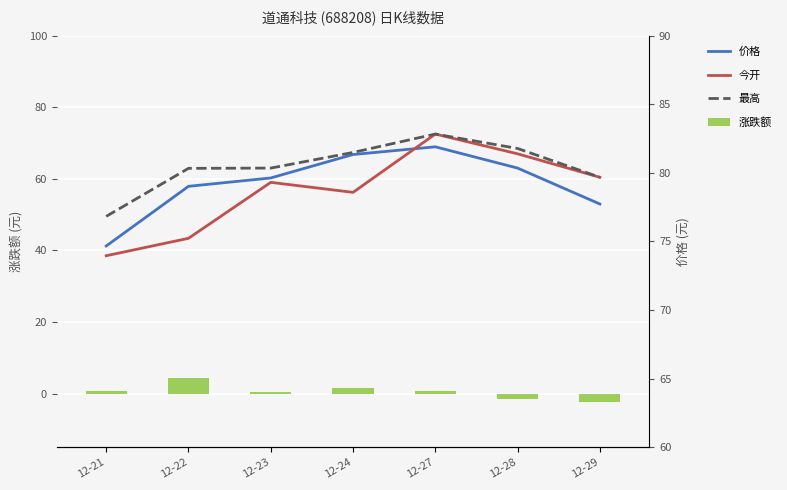

What is the value of the 价格 bar at the 6th from the left?

80.3